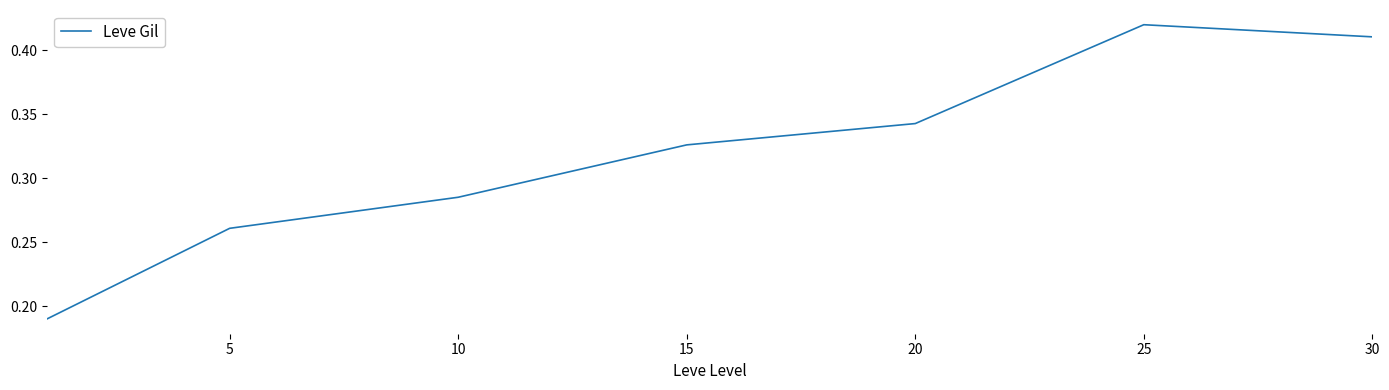

How many values are between 0 and 1?

7